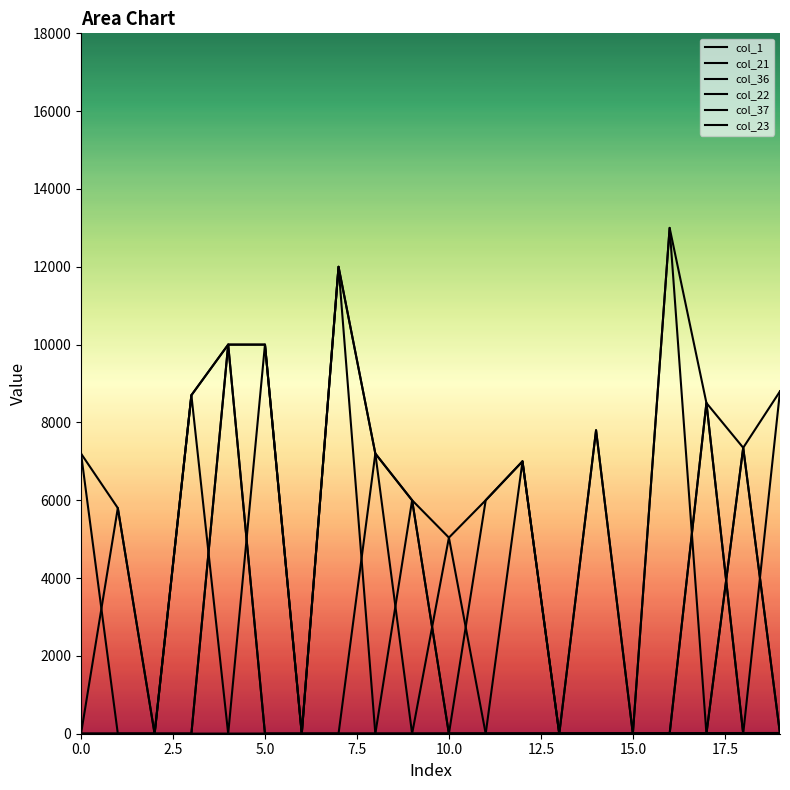

Reading left to right, list all the values displayed in this chart.

col_1: 0	1	2	3	4	5	6	7	8	9	10	11	12	13	14	15	16	17	18	19
col_21: 0	0	0	8700	0	10000	0	12000	7200	0	5040	6000	7000	0	0	0	0	8500	7350	0
col_36: 7200	0	0	0	10000	10000	0	0	7200	6000	0	6000	7000	0	7800	0	13000	8500	0	0
col_22: 0	5800	0	8700	10000	0	0	0	0	6000	5040	0	0	0	0	0	0	0	7350	8800
col_37: 7200	5800	0	0	10000	10000	0	12000	7200	6000	0	0	0	0	7800	0	0	8500	0	8800
col_23: 0	0	0	8700	10000	0	0	12000	0	0	0	0	7000	0	0	0	13000	0	7350	0